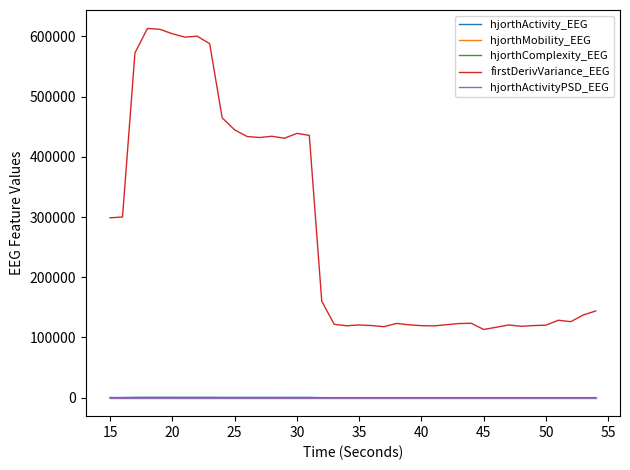

True or false: firstDerivVariance_EEG and hjorthMobility_EEG cross at least once.

False